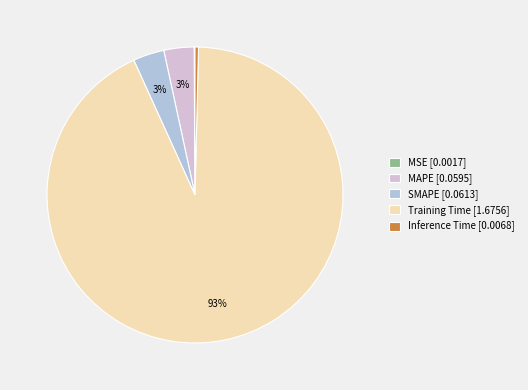

Which has a higher value, SMAPE [0.0613] or Inference Time [0.0068]?

SMAPE [0.0613]